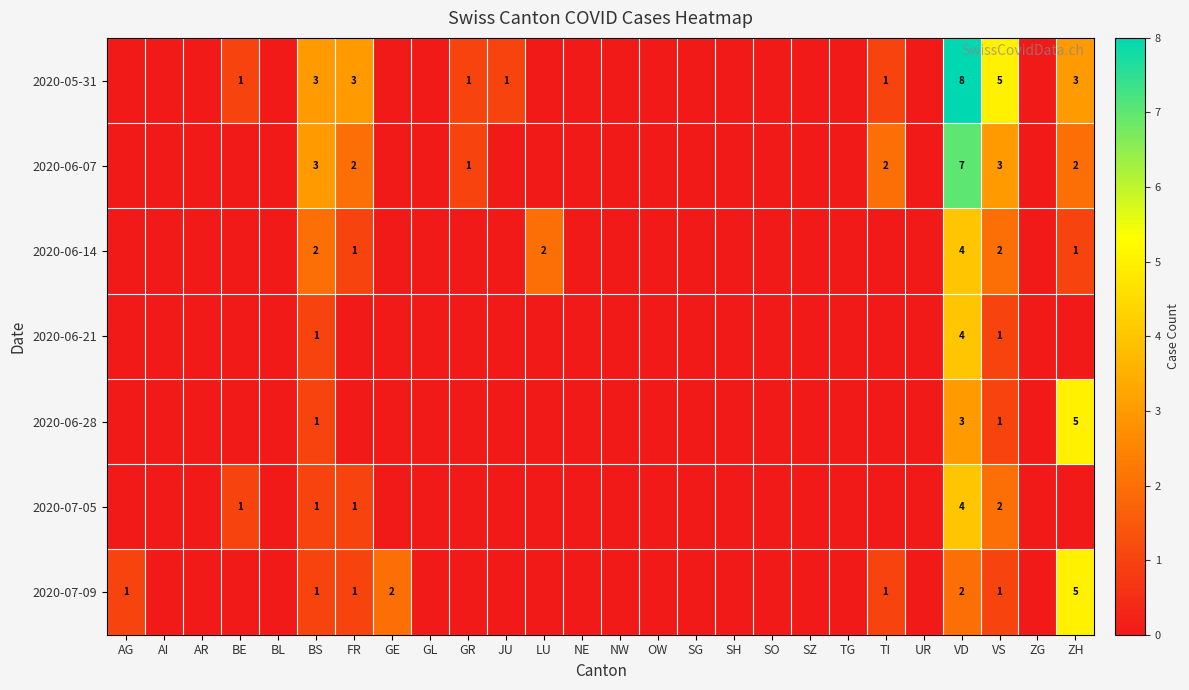

Which label corresponds to the smallest value in the chart?

AG